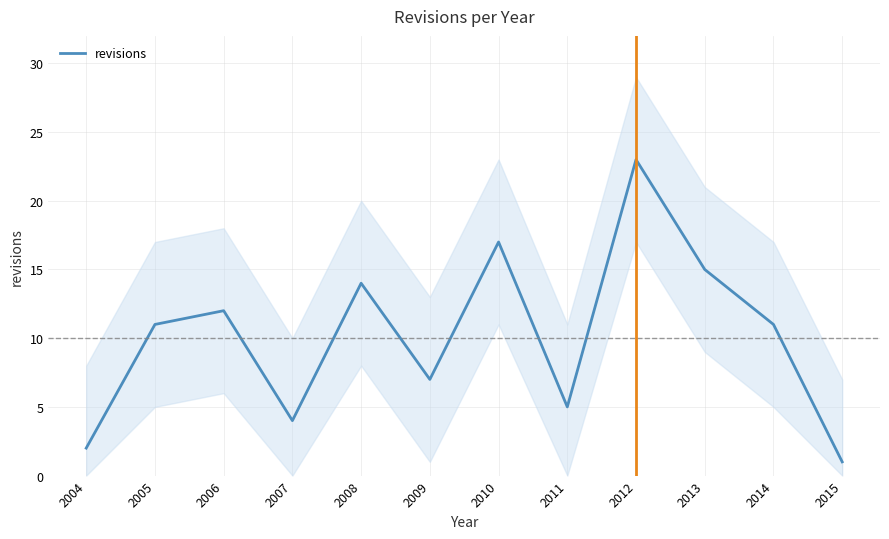

List the labels in order of value, smallest first.

2015, 2004, 2007, 2011, 2009, 2005, 2014, 2006, 2008, 2013, 2010, 2012